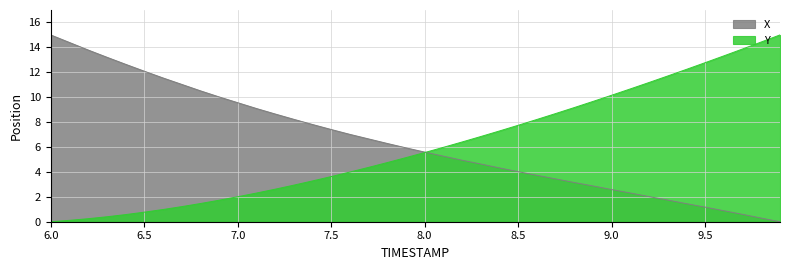

At 7.0, list the series in order from smallest to largest.

Y, X